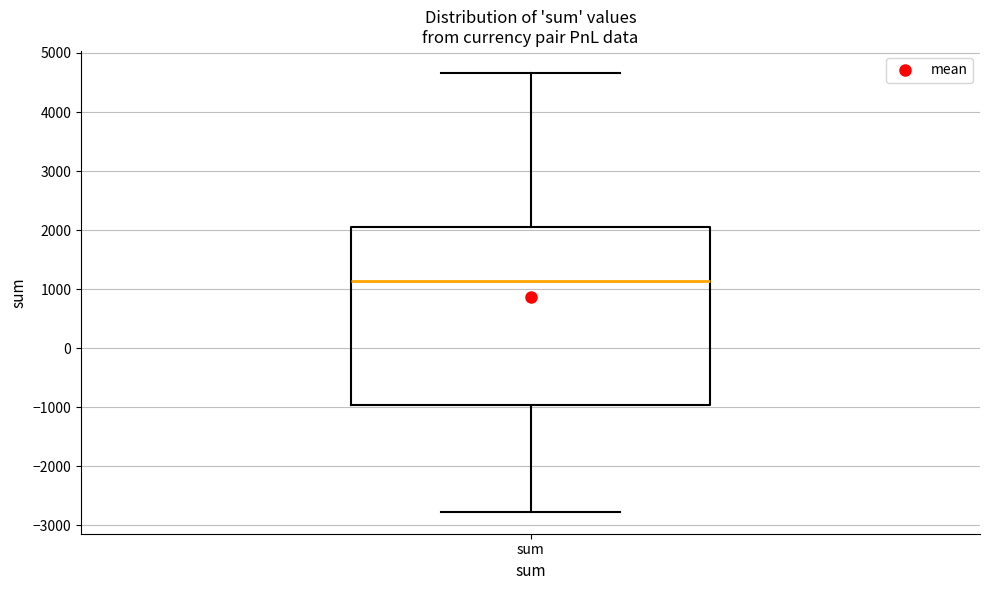

Transcribe this box plot: give where the median line is, the range the box spans, and where the two whiskers end, as read against the y-axis. The values are not printed on the chart, so give them approximately, as read against the axis.

median 1100, box -1000 to 2000, whiskers -2800 to 4700